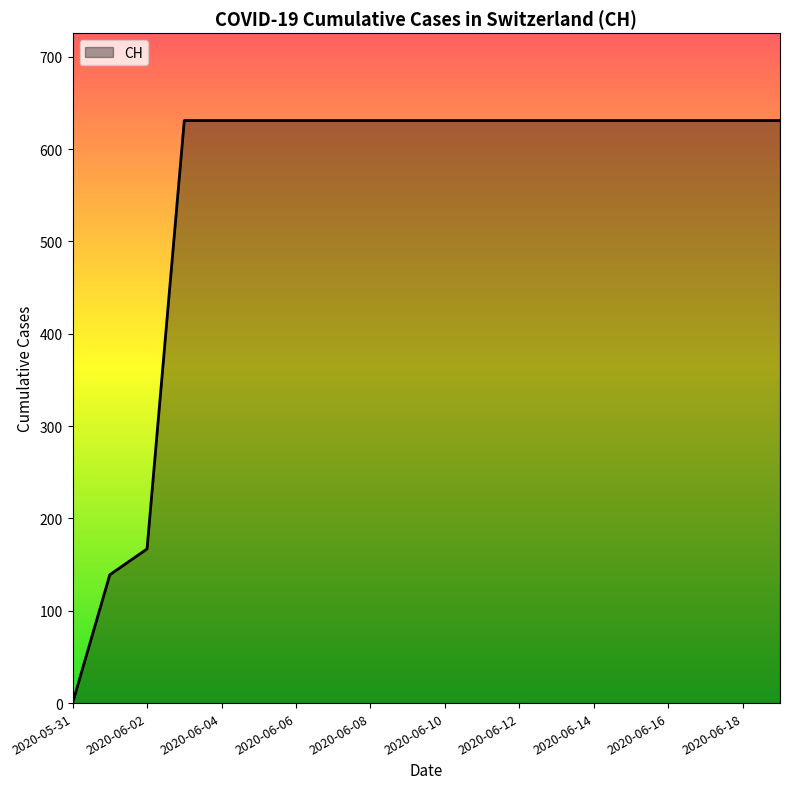

What is the maximum value shown in the chart?

631